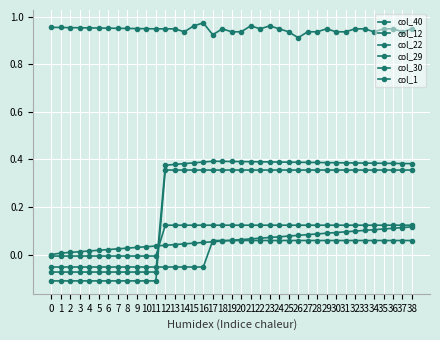

How many data points in col_29 are less than 0?

12